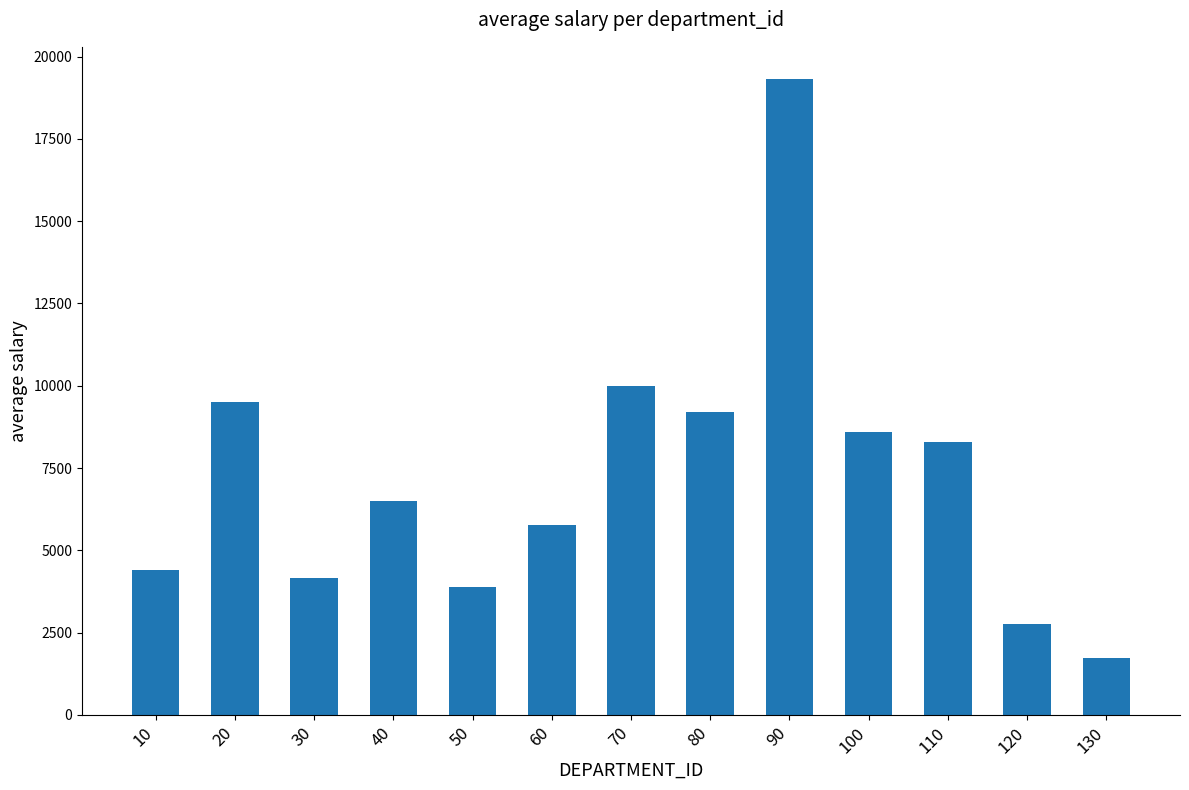

Between 100 and 80, which is larger?

80